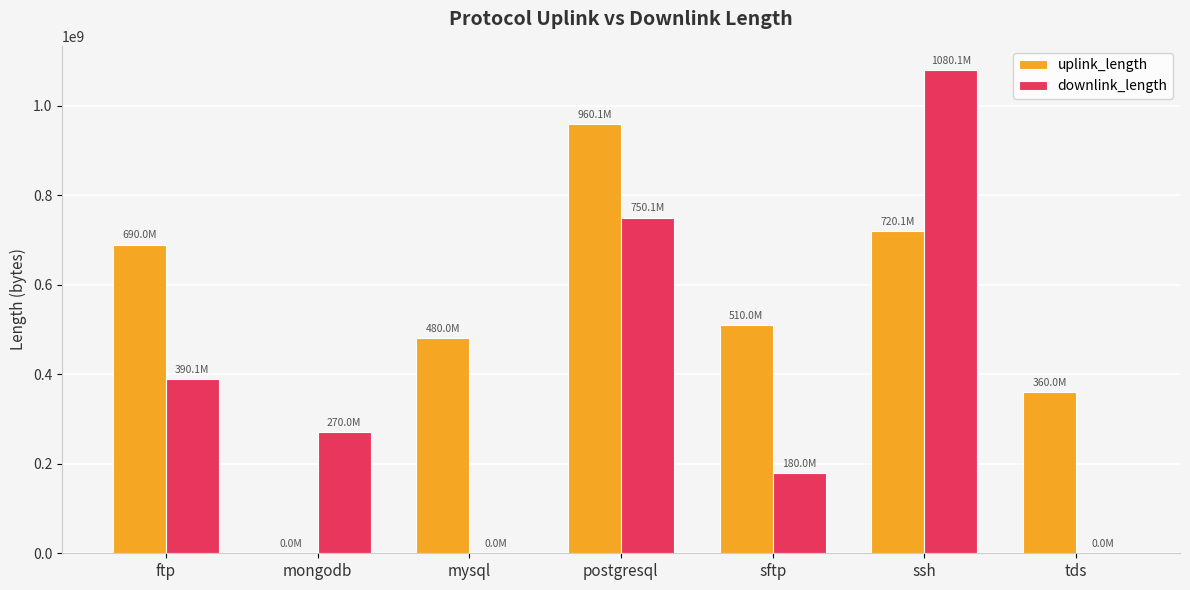

True or false: uplink_length has a value of 360021484 at tds.

True